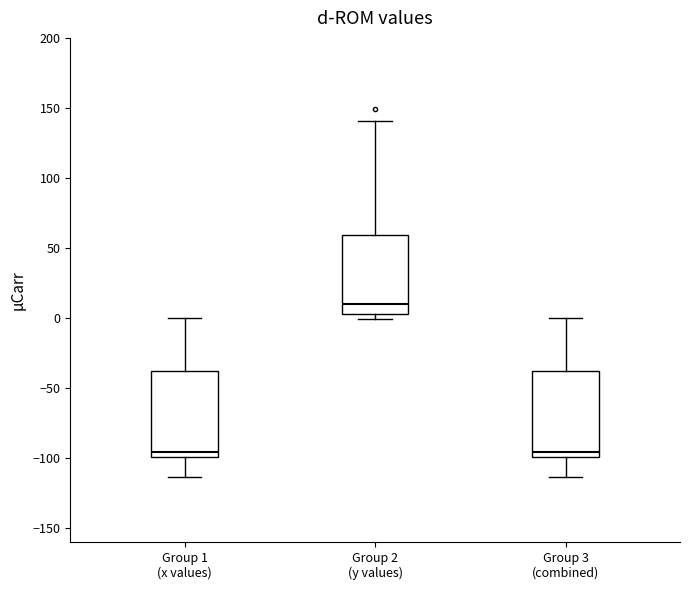

Which box has the highest median line?

Group 2 (y values)